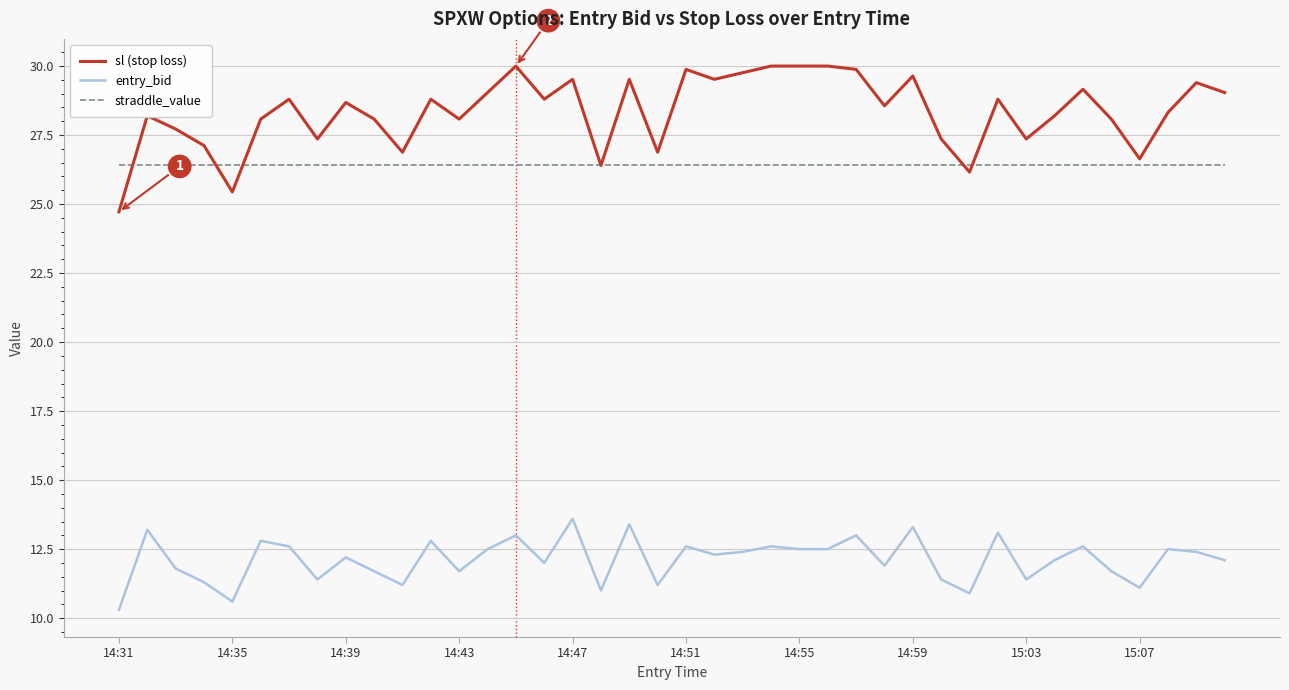

Rank the series by their maximum value, from lowest to highest.

entry_bid, straddle_value, sl (stop loss)